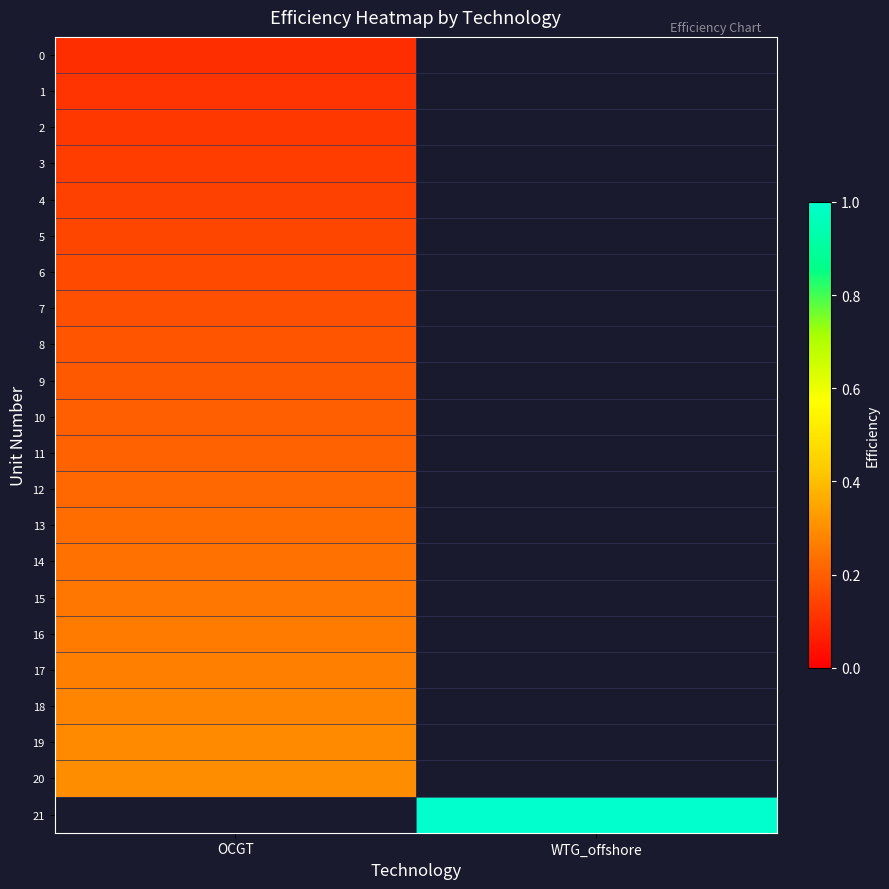

How many categories are shown in the chart?

2